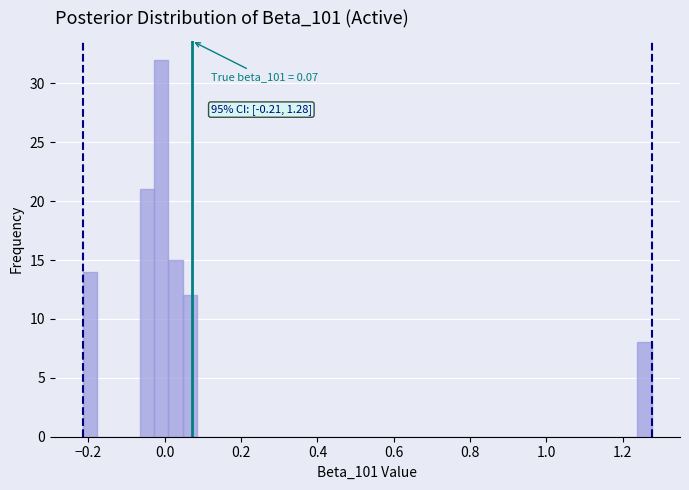

Around what value on the x-axis is the tallest bar? Give the approximate position of its centre, as read against the axis.

0.00